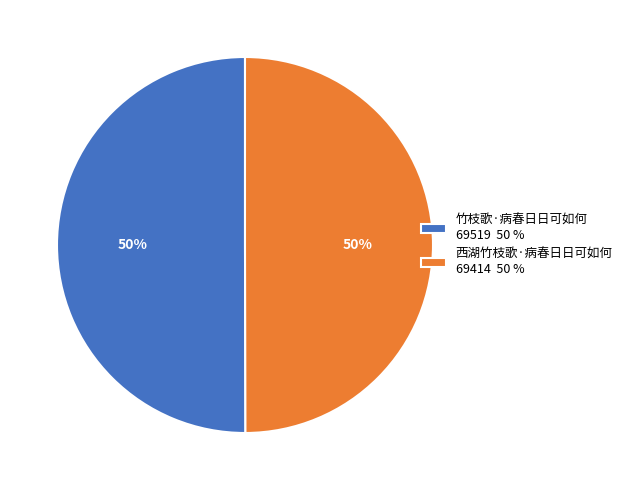

What percentage is the 竹枝歌·病春日日可如何 slice, to the nearest percent?

50%